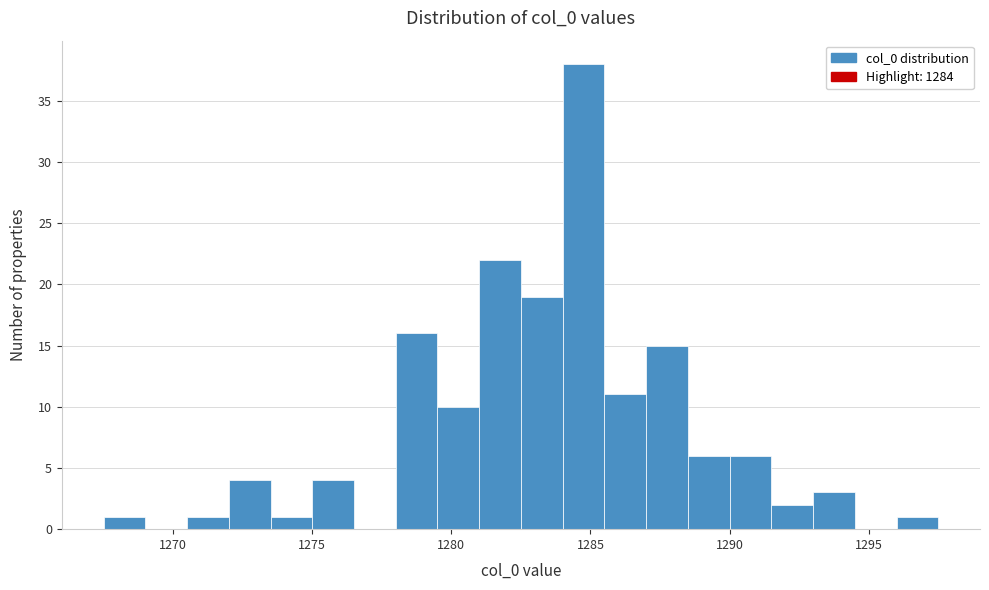

Around what value on the x-axis is the tallest bar? Give the approximate position of its centre, as read against the axis.

1285.0